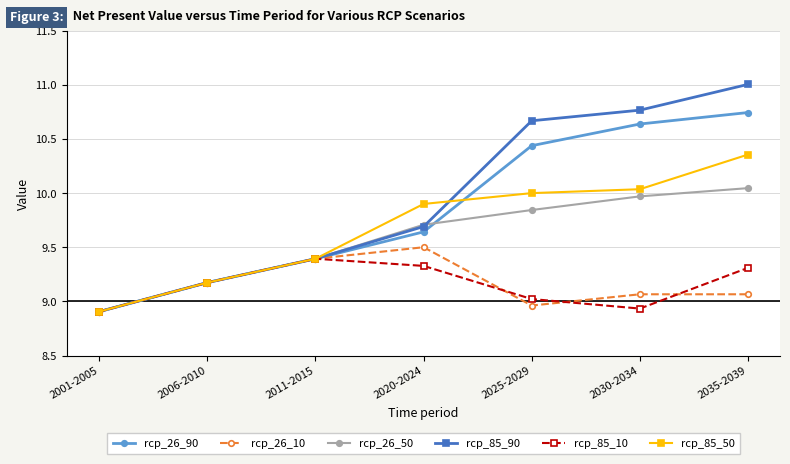

What position from the left is 2025-2029?

5